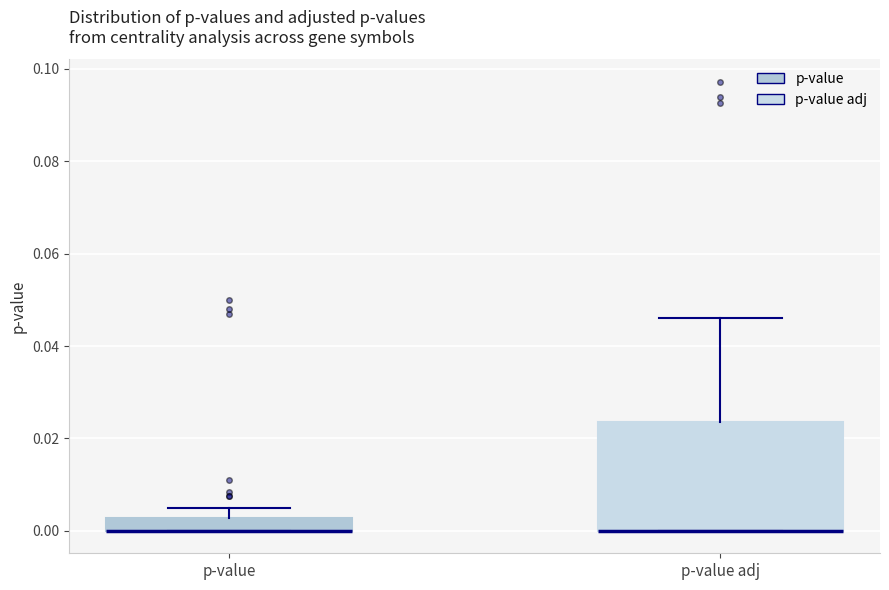

Where does the upper whisker of the box for p-value end on the y-axis? The values are not printed on the chart, so give them approximately, as read against the axis.

0.004